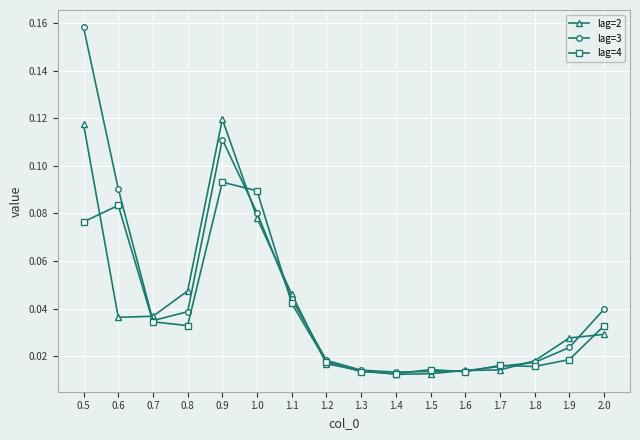

True or false: lag=3 has a value of 0.1 at 2.0.

False